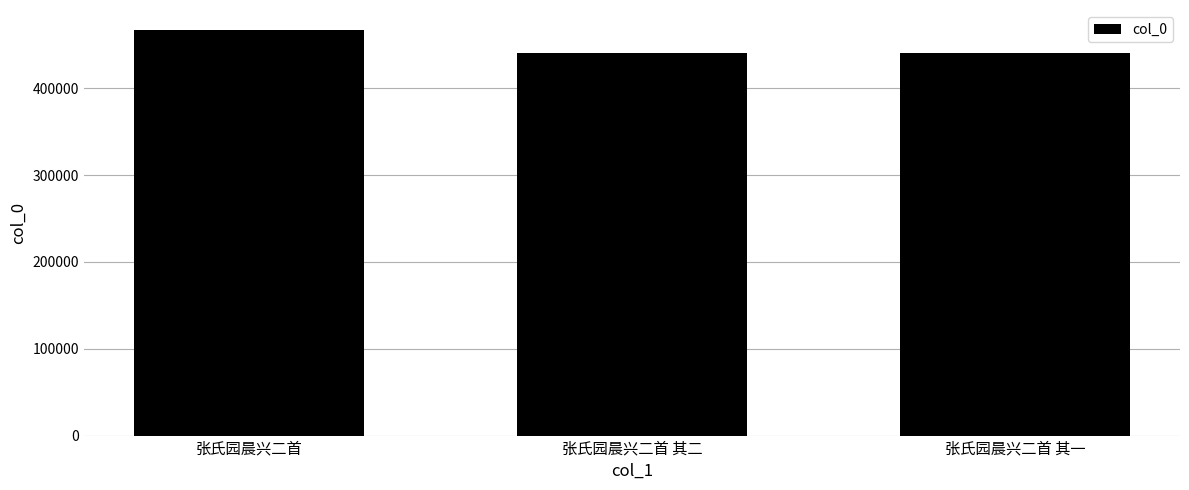

What is the sum of all values?

1348108